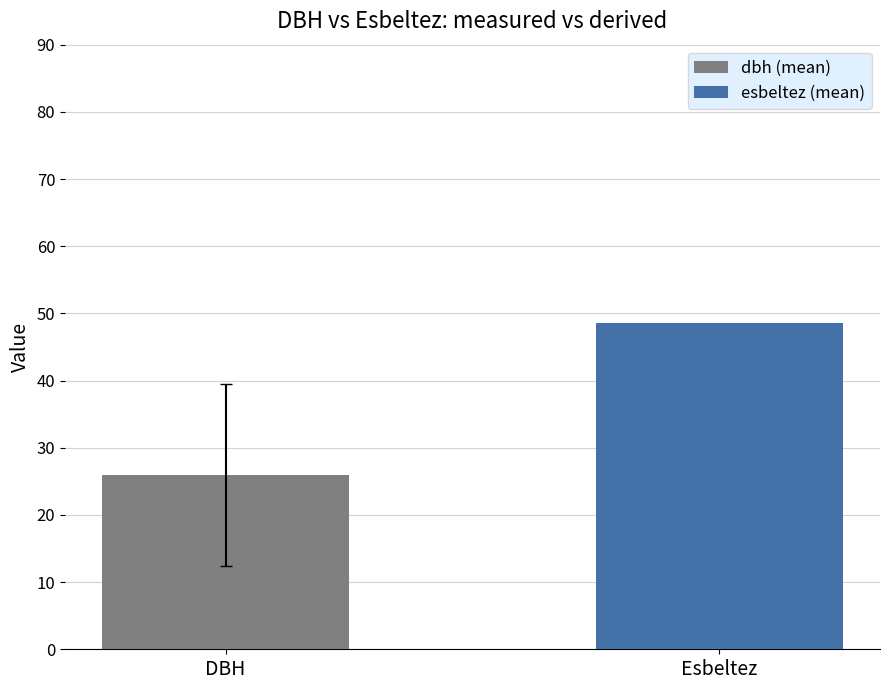

Which series has the largest range (max minus min)?

dbh (mean)